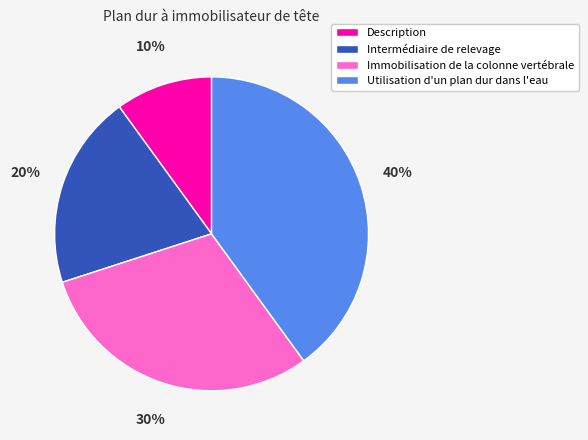

Is it true that Utilisation d'un plan dur dans l'eau is 30% of the pie?

False